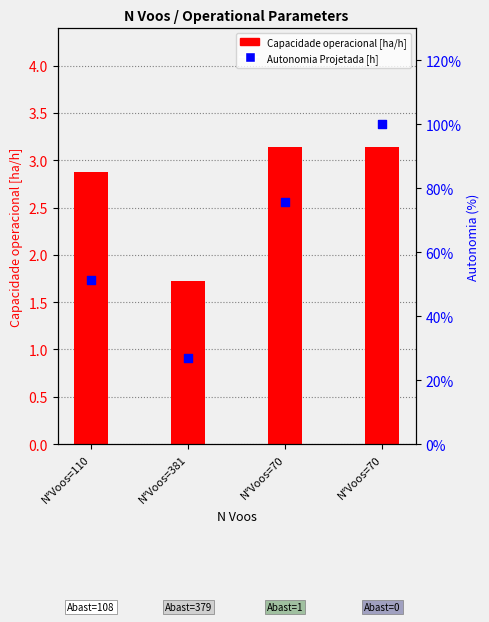

Which series contains the highest Y value?

Autonomia Projetada [h]